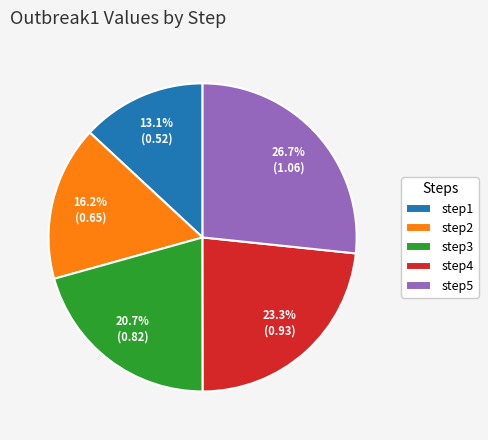

Which category has the biggest portion of the pie?

step5